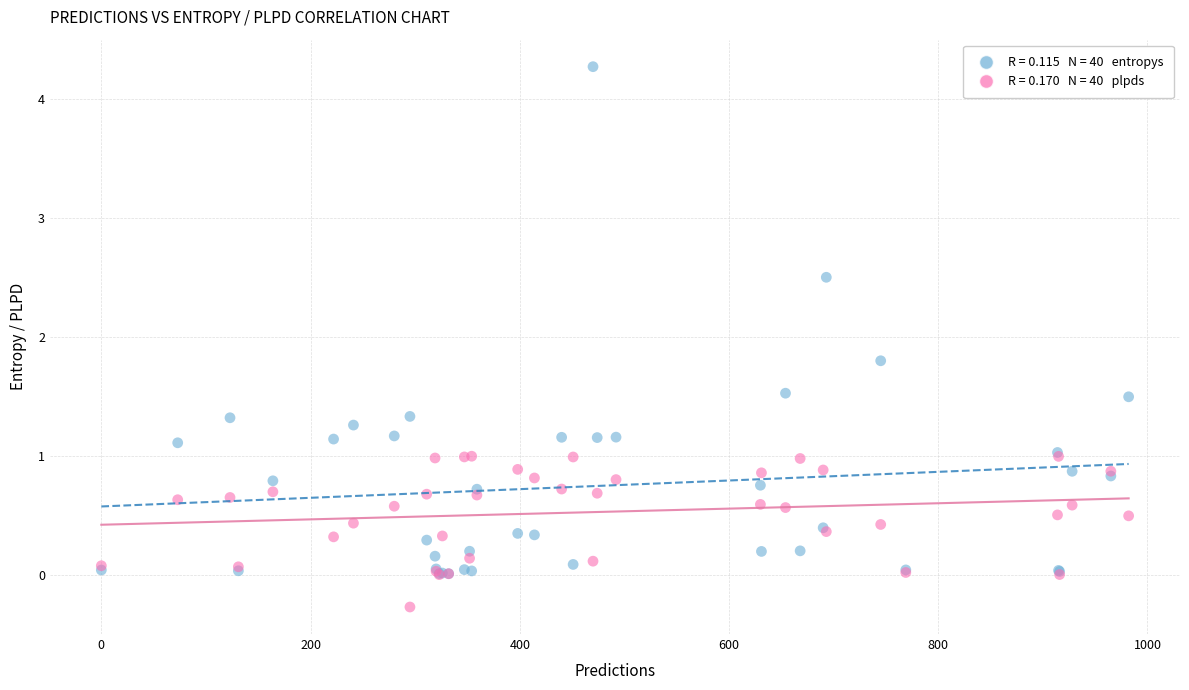

Across all series, what Y value is closest to 2?

1.8